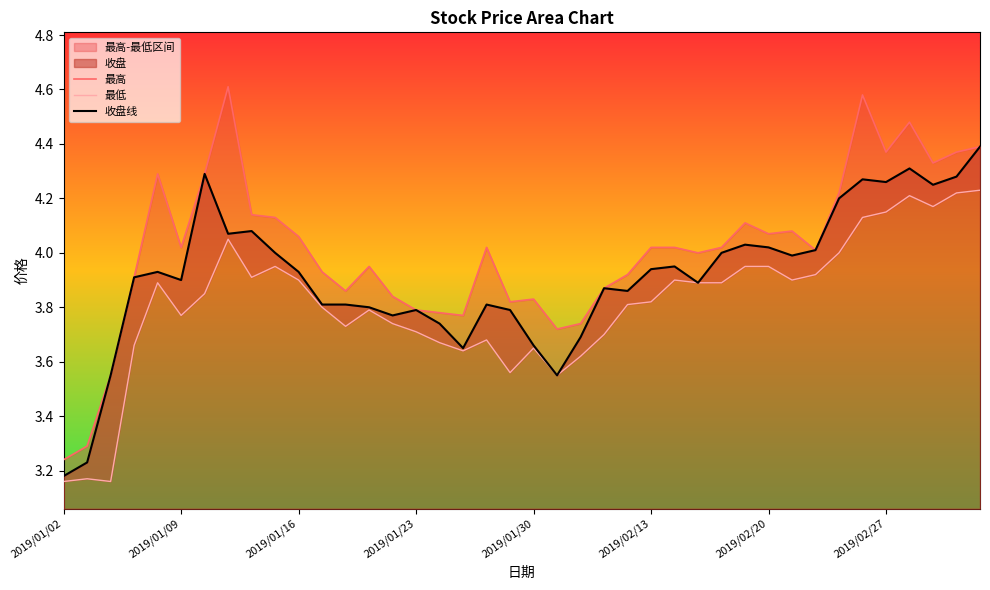

Reading right to left, transcribe all the data shown in this chart.

最高: 4.4	4.4	4.3	4.5	4.4	4.6	4.2	4.0	4.1	4.1	4.1	4.0	4.0	4.0	4.0	3.9	3.9	3.7	3.7	3.8	3.8	4.0	3.8	3.8	3.8	3.8	4.0	3.9	3.9	4.1	4.1	4.1	4.6	4.3	4.0	4.3	3.9	3.5	3.3	3.2
最低: 4.2	4.2	4.2	4.2	4.2	4.1	4.0	3.9	3.9	4.0	4.0	3.9	3.9	3.9	3.8	3.8	3.7	3.6	3.5	3.6	3.6	3.7	3.6	3.7	3.7	3.7	3.8	3.7	3.8	3.9	4.0	3.9	4.0	3.9	3.8	3.9	3.7	3.2	3.2	3.2
收盘线: 4.4	4.3	4.2	4.3	4.3	4.3	4.2	4.0	4.0	4.0	4.0	4.0	3.9	4.0	3.9	3.9	3.9	3.7	3.5	3.7	3.8	3.8	3.6	3.7	3.8	3.8	3.8	3.8	3.8	3.9	4.0	4.1	4.1	4.3	3.9	3.9	3.9	3.5	3.2	3.2